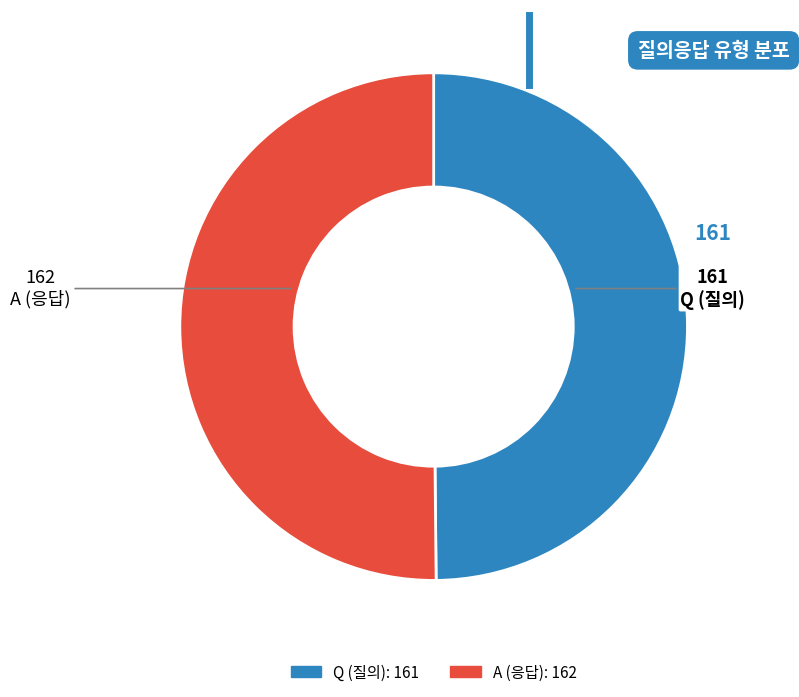

What is the ratio of the value at A to the value at Q?

1.0